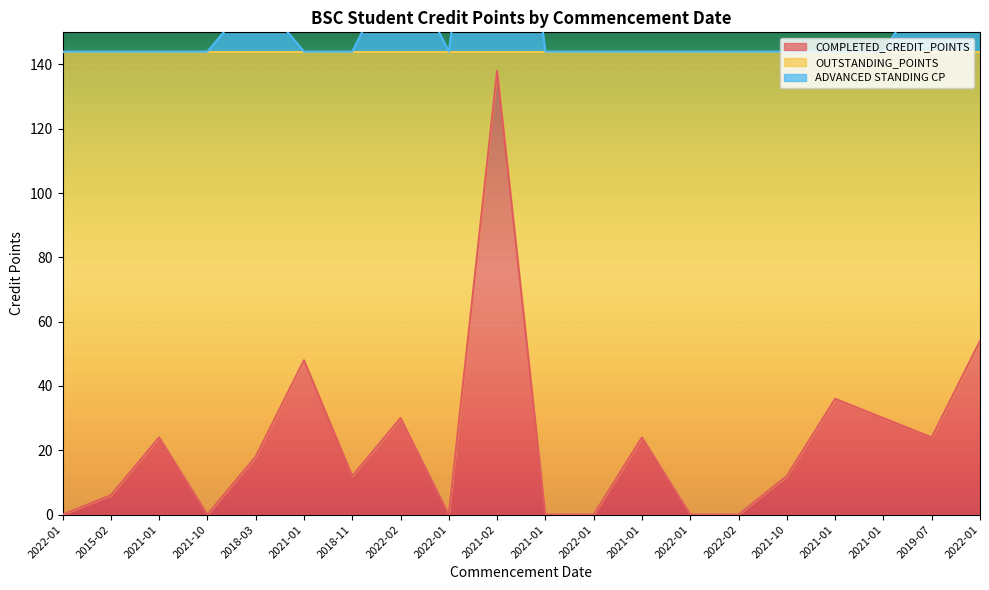

How many interior local valleys does the COMPLETED_CREDIT_POINTS series have?

4